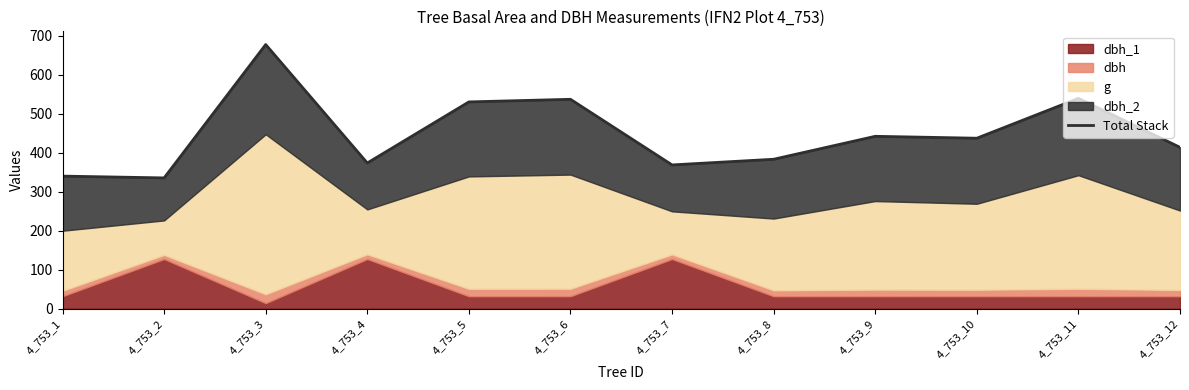

How many interior local peaks (higher than both neighbors) does the data have?

4